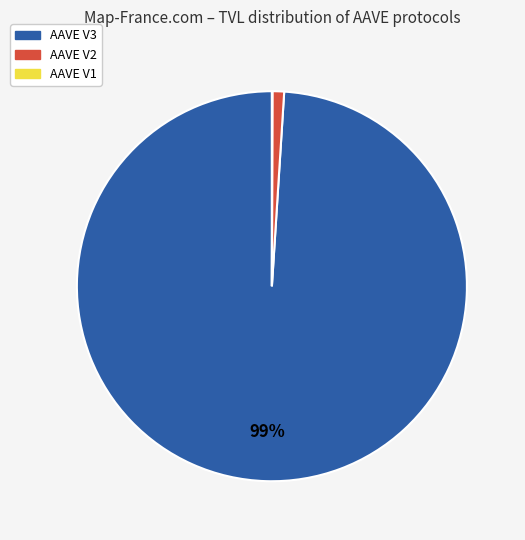

Combined, do AAVE V3 and AAVE V2 account for over 50%?

Yes